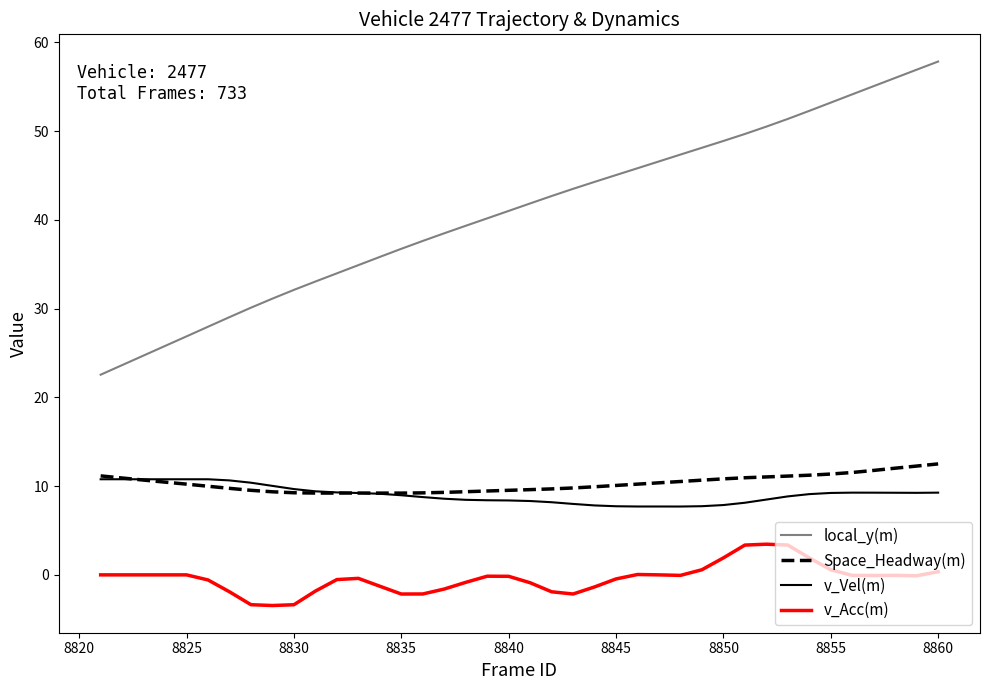

Is this an area chart (filled region under the line)?

No